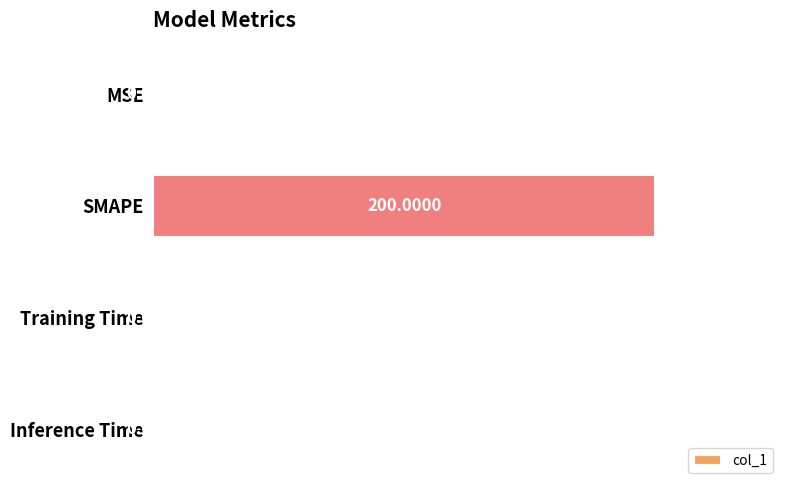

Are the bars grouped side by side (vs. stacked)?

No